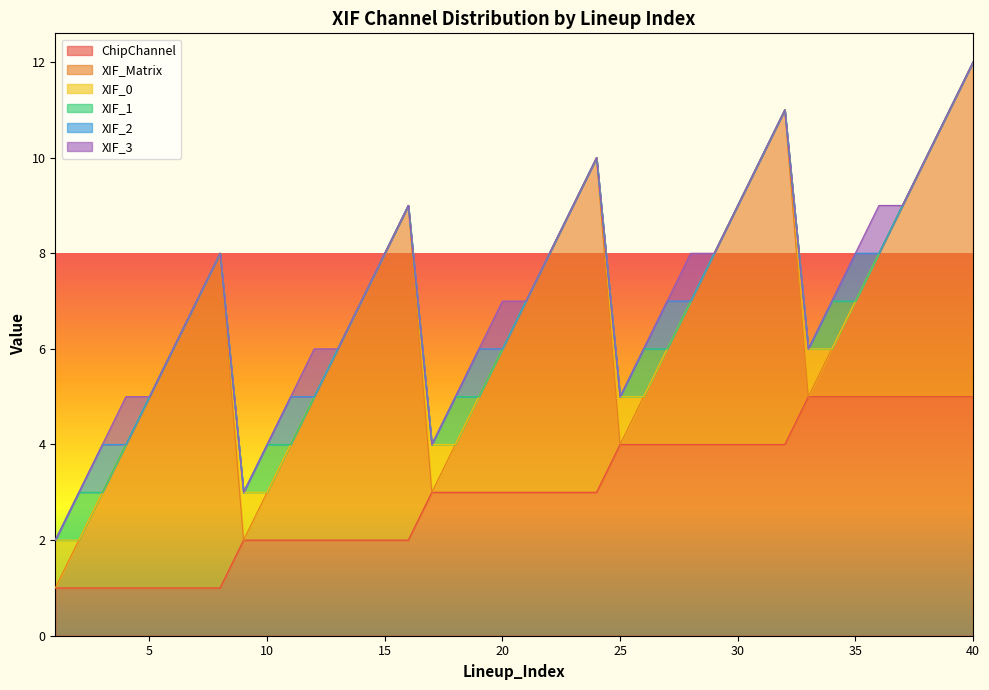

What is the total value across all series at 15?

8